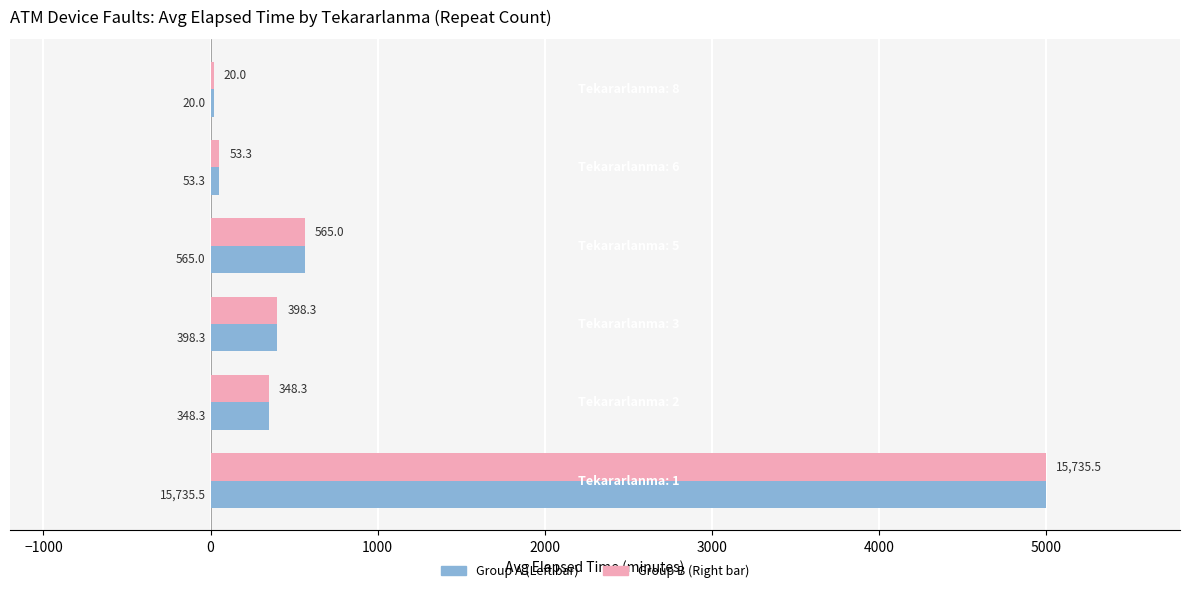

What is the greatest value displayed?

5000.0